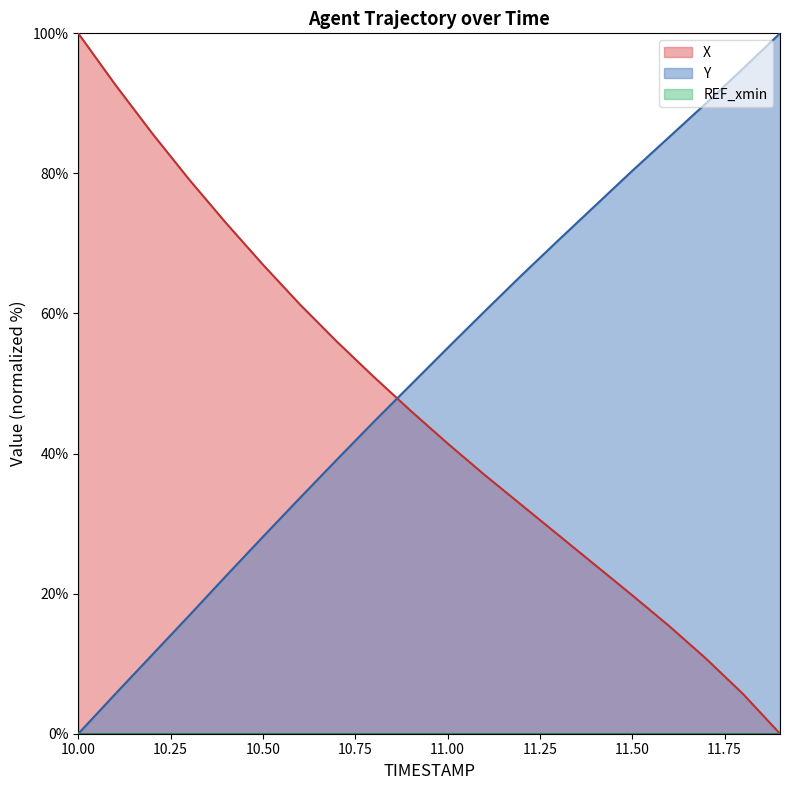

What is the difference between the maximum and minimum values in the Y series?

100.0